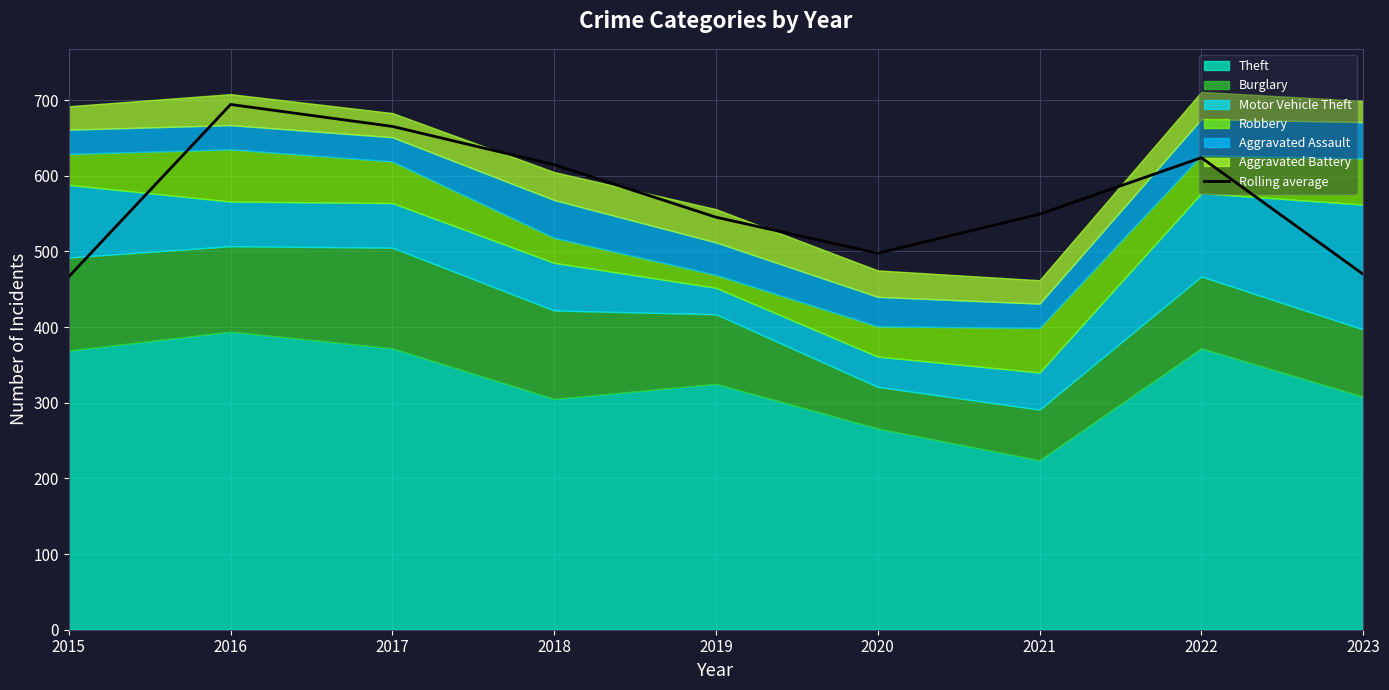

What is the ratio of the value at 2016 to the value at 2020?

1.4